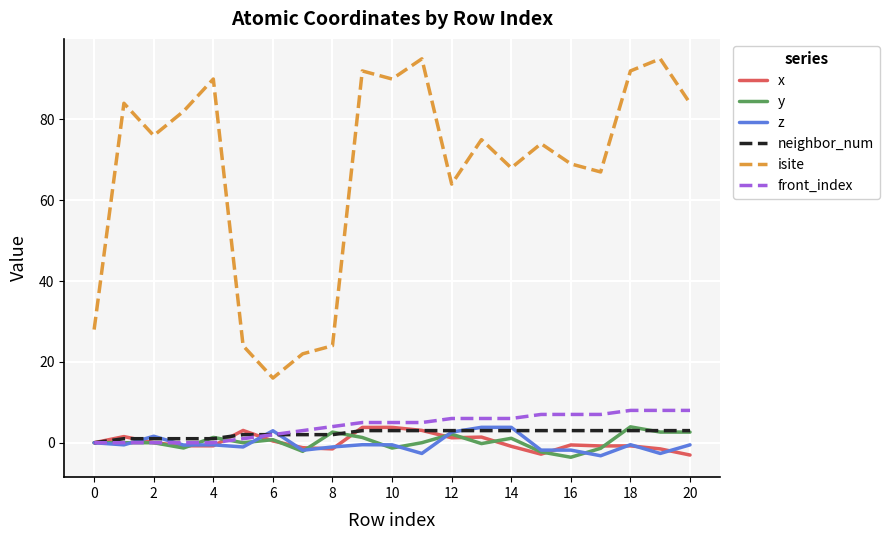

True or false: x has more than 1 points higher than both neighbors.

True